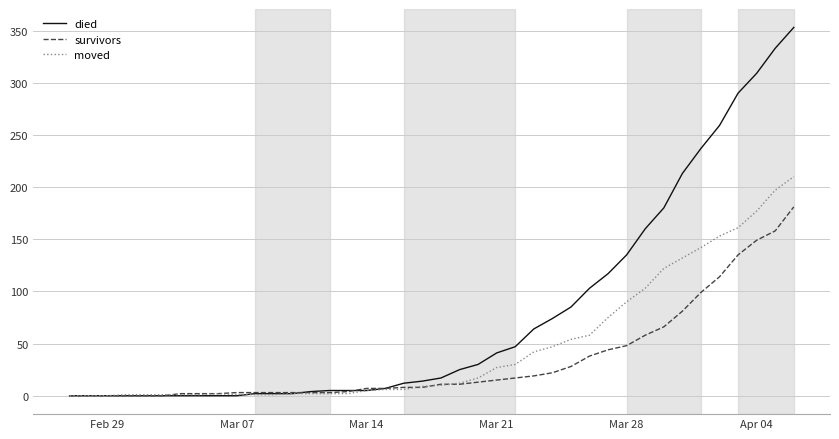

Which series has the largest total across all categories?

died